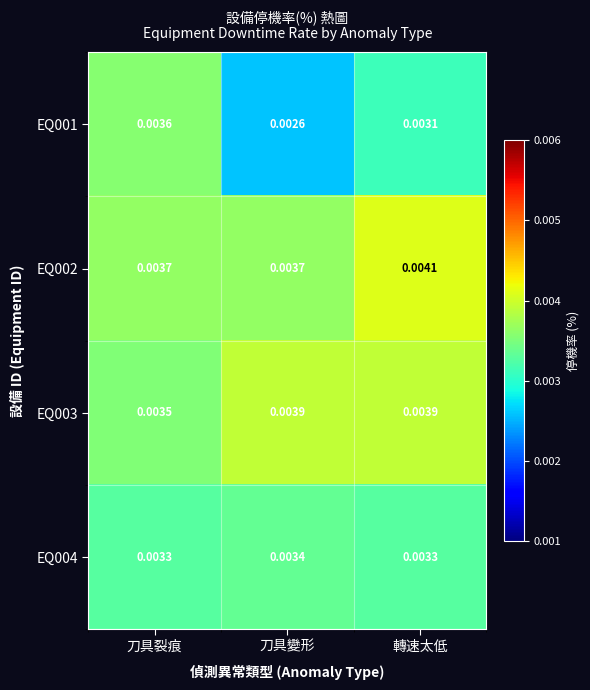

At how many categories does at least one series exceed 0?

3